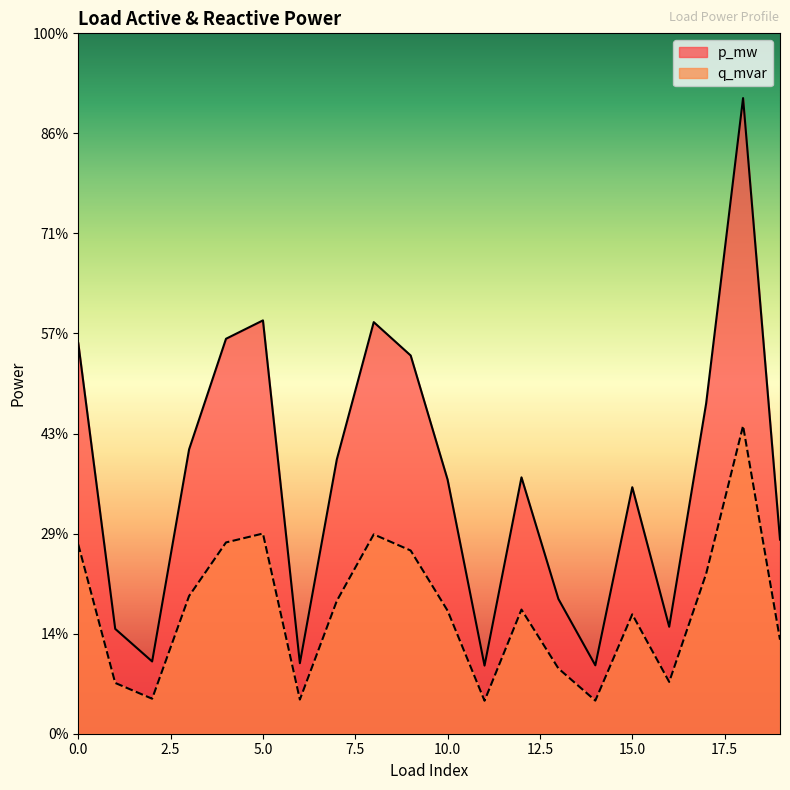

The value of q_mvar at 7 is 0.1. True or false?

False